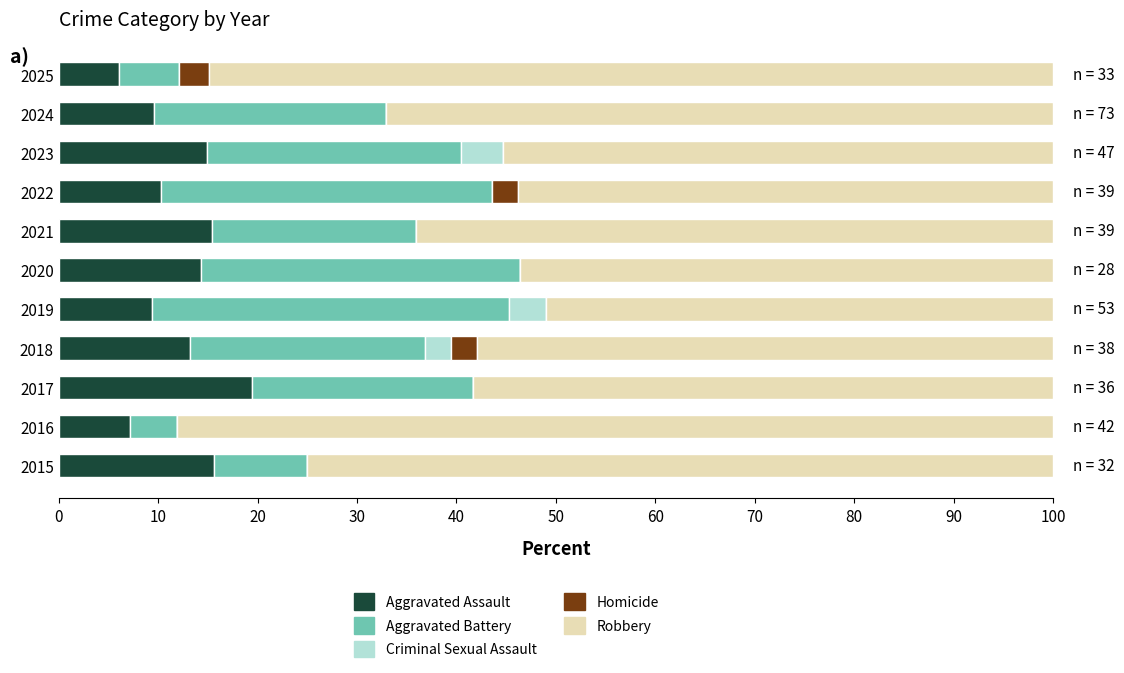

The value of Aggravated Assault at 2018 is 13.2. True or false?

True